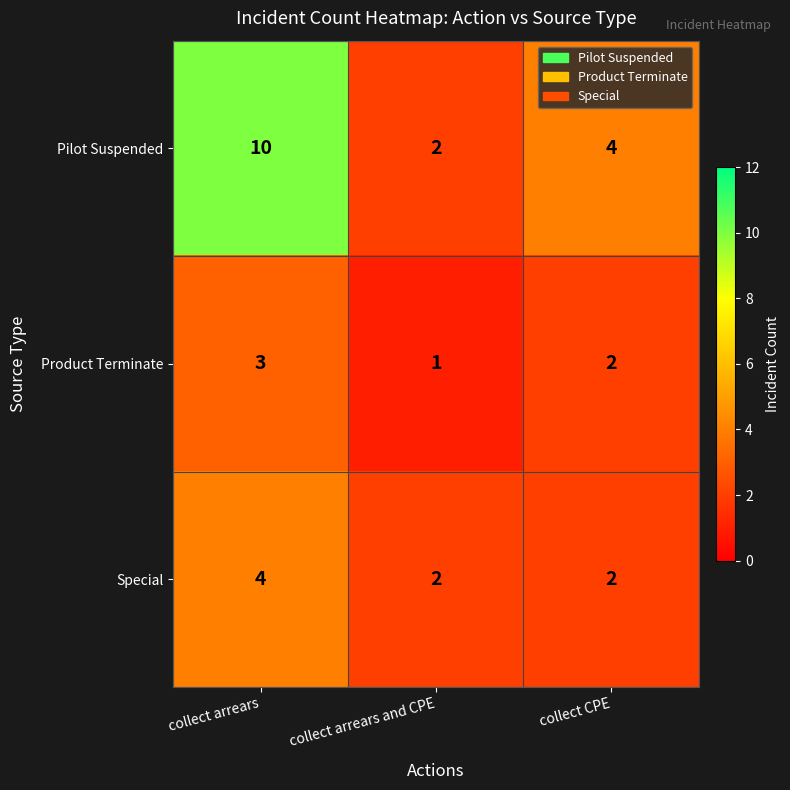

What value does the Special series have at collect arrears?

4